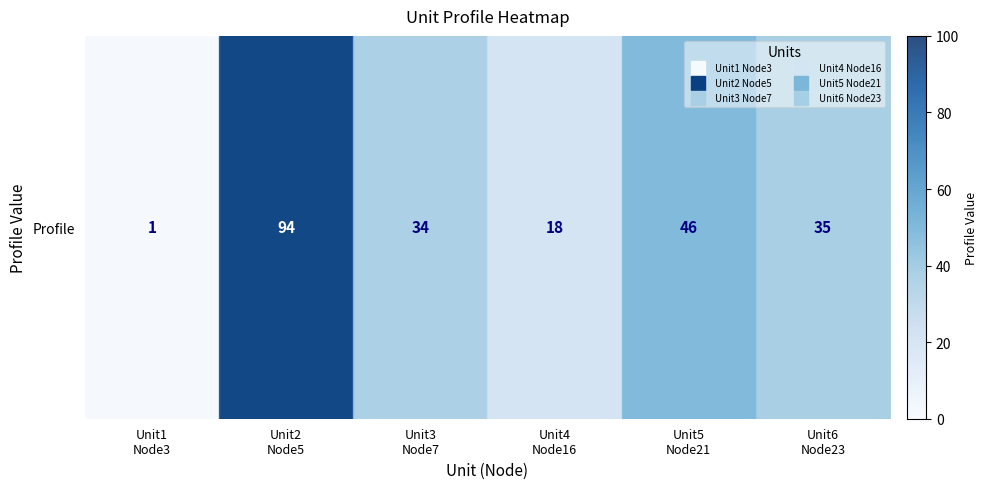

Rank the categories by value from lowest to highest.

Unit1
Node3, Unit4
Node16, Unit3
Node7, Unit6
Node23, Unit5
Node21, Unit2
Node5